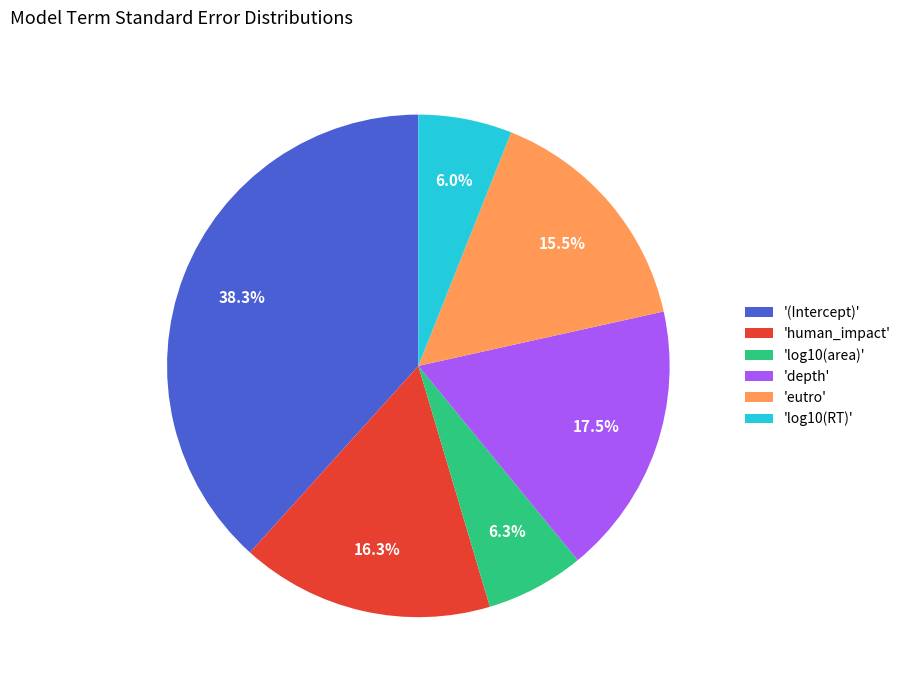

Between 'human_impact' and 'depth', which is larger?

'depth'